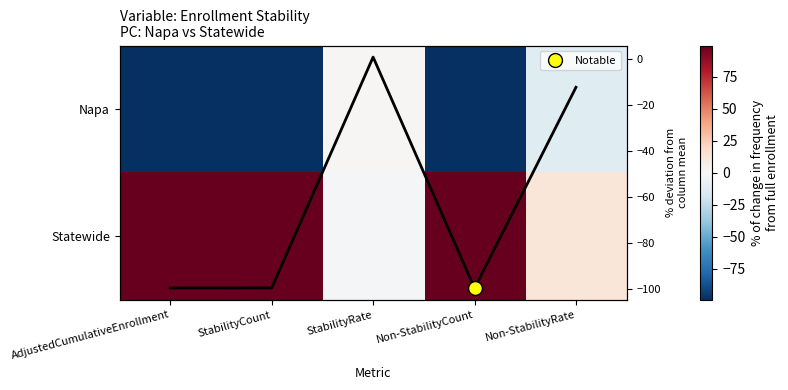

What is the smallest value displayed?

-99.5